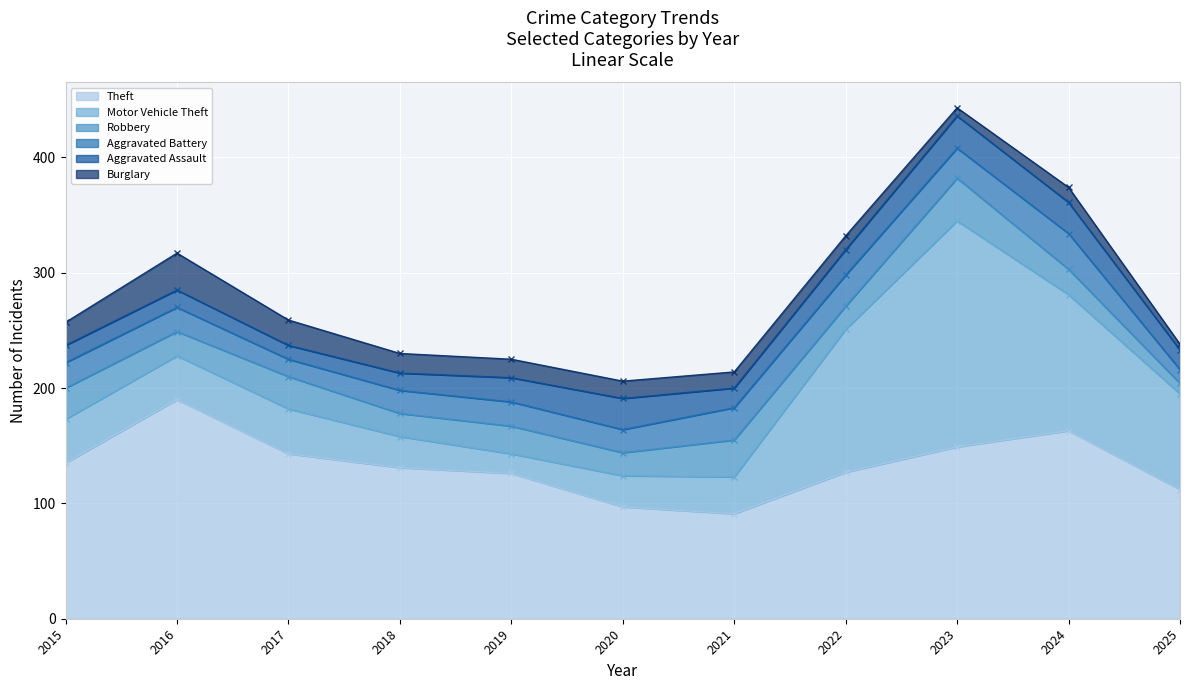

Which label corresponds to the smallest value in the chart?

2025